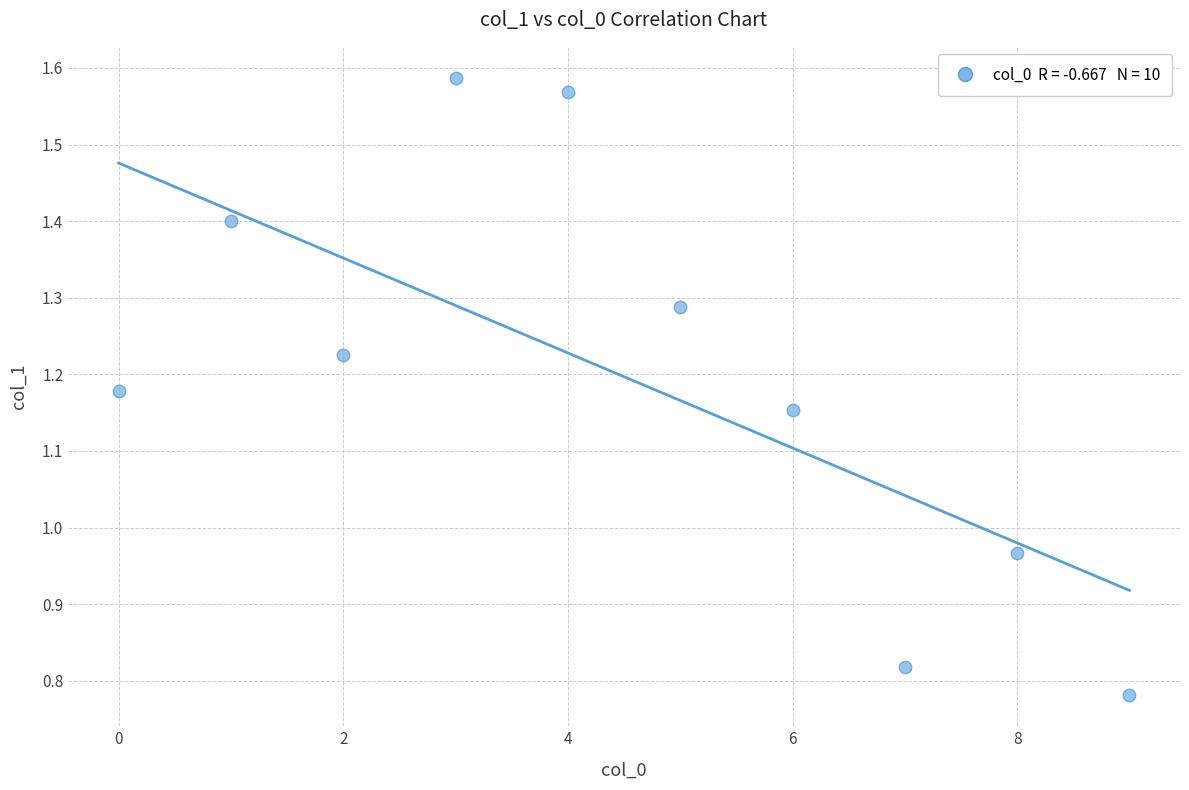

How many points are shown in the scatter plot?

10